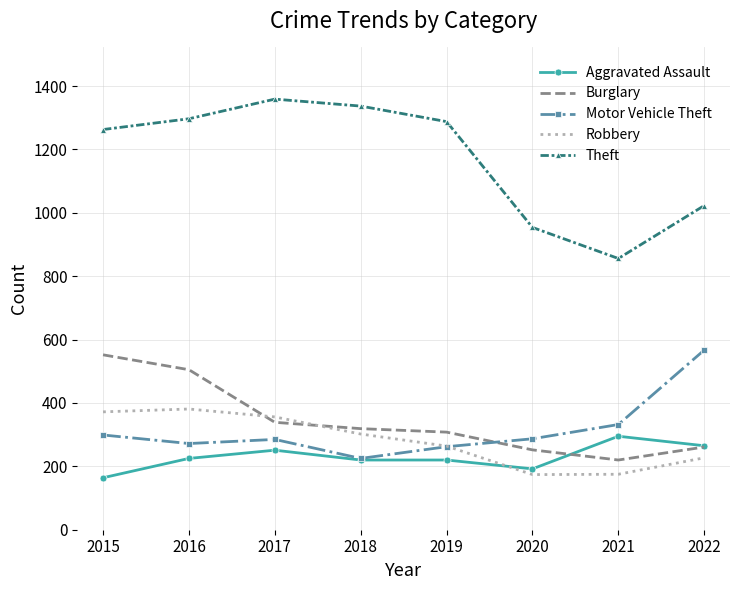

Where does the Burglary series first go above 319?

2015